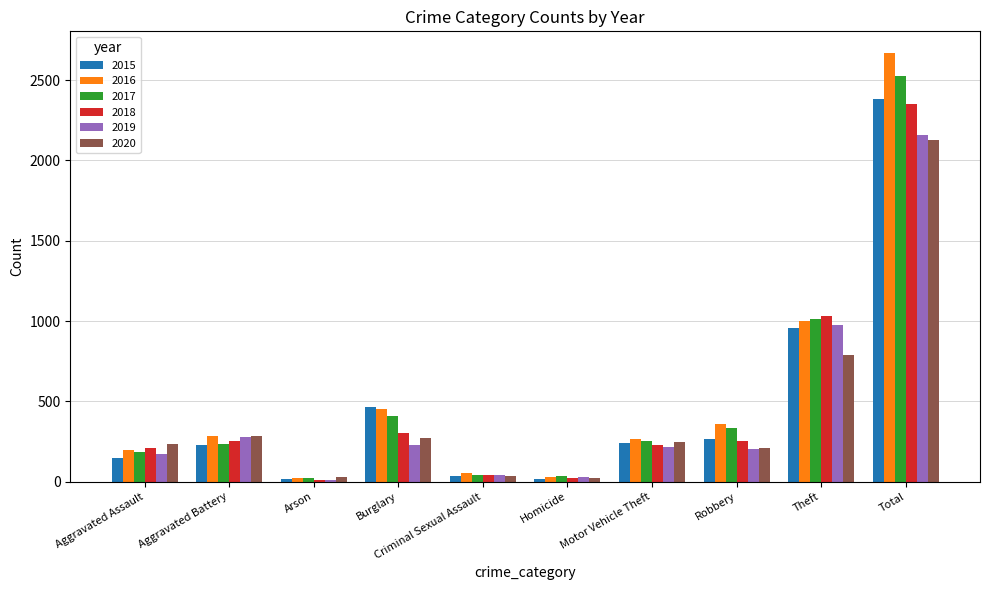

What are all the series names shown in the legend?

2015, 2016, 2017, 2018, 2019, 2020